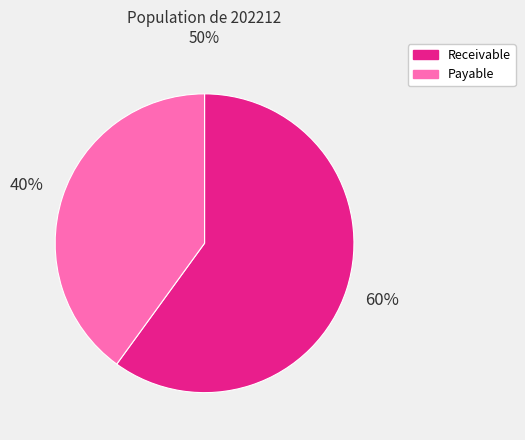

To the nearest percent, what is the difference between the largest and smallest slice percentages?

20%